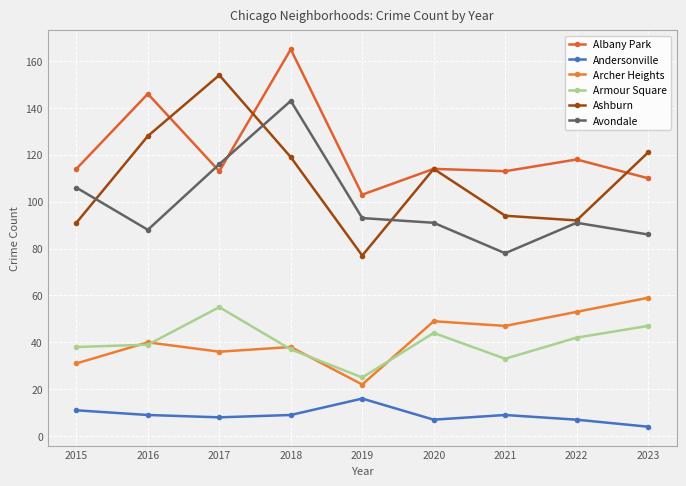

How many lines are shown in the chart?

6